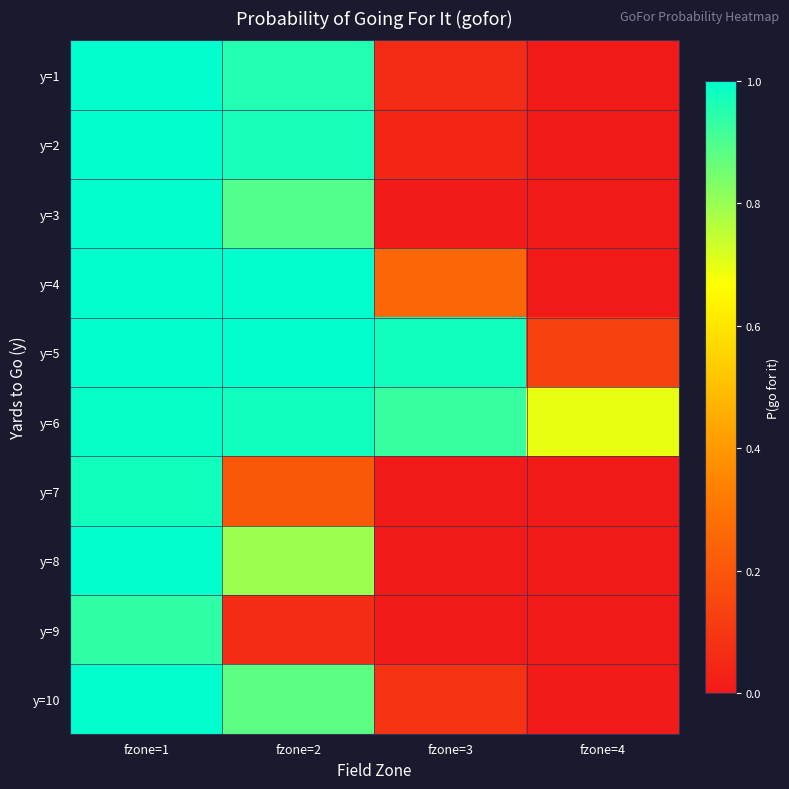

Which series changed the most between fzone=2 and fzone=3?

y=2